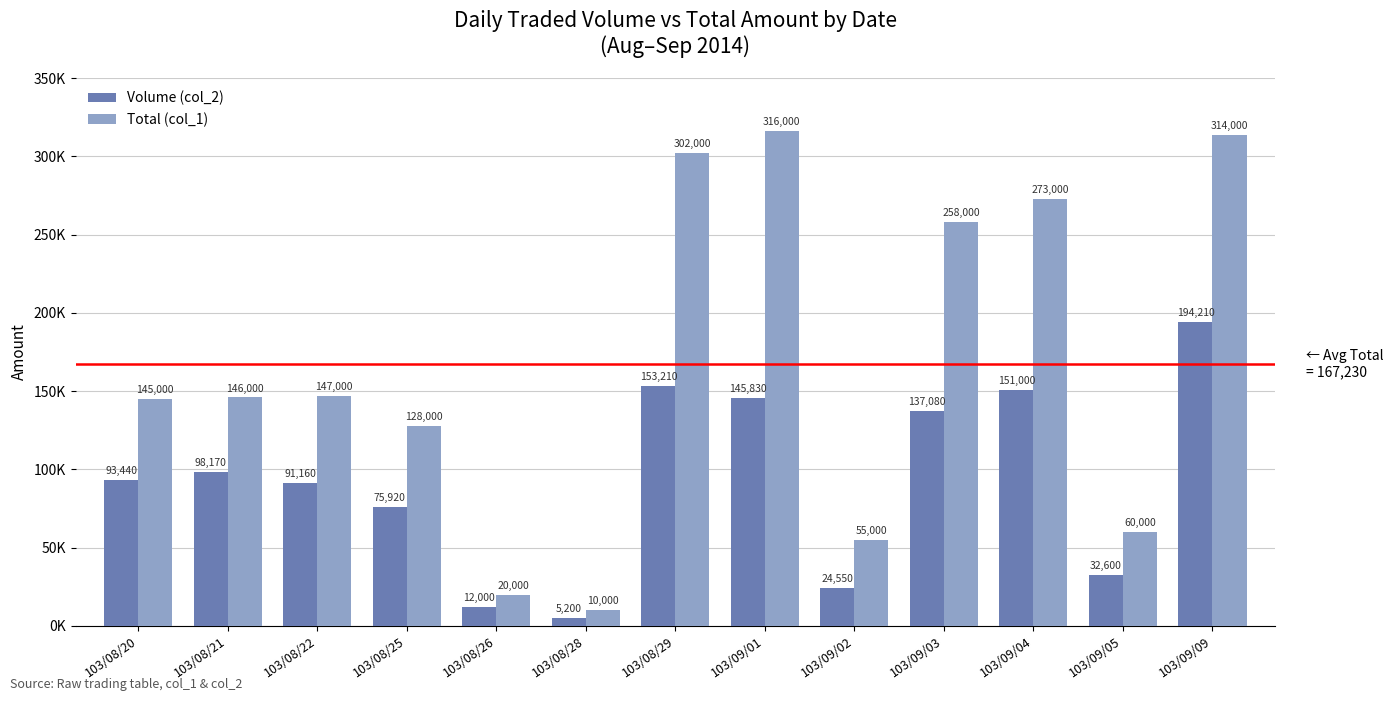

Rank the categories by Total (col_1) value from lowest to highest.

103/08/28, 103/08/26, 103/09/02, 103/09/05, 103/08/25, 103/08/20, 103/08/21, 103/08/22, 103/09/03, 103/09/04, 103/08/29, 103/09/09, 103/09/01